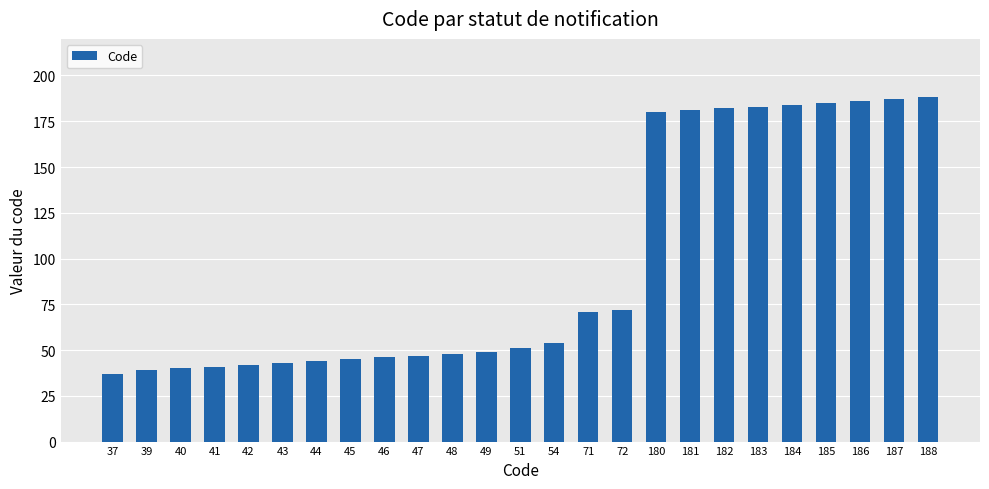

What is the sum of all values?

2425